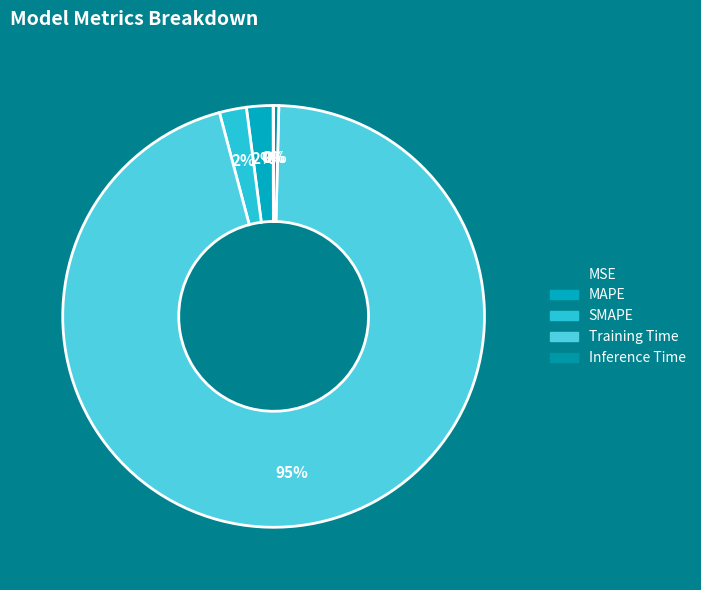

Does MSE account for over 50% of the chart?

No